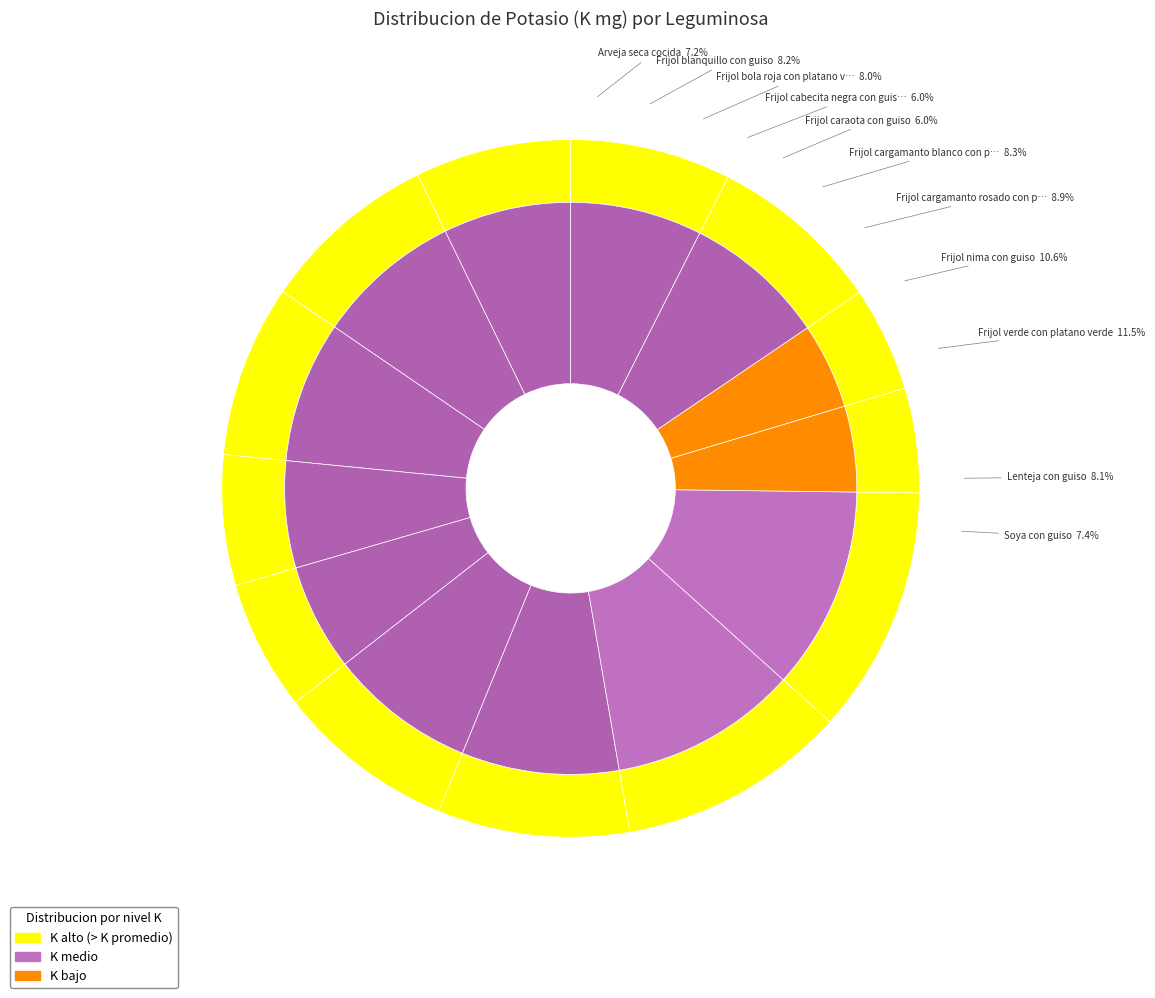

The 2 slice represents 20% of the pie. True or false?

False